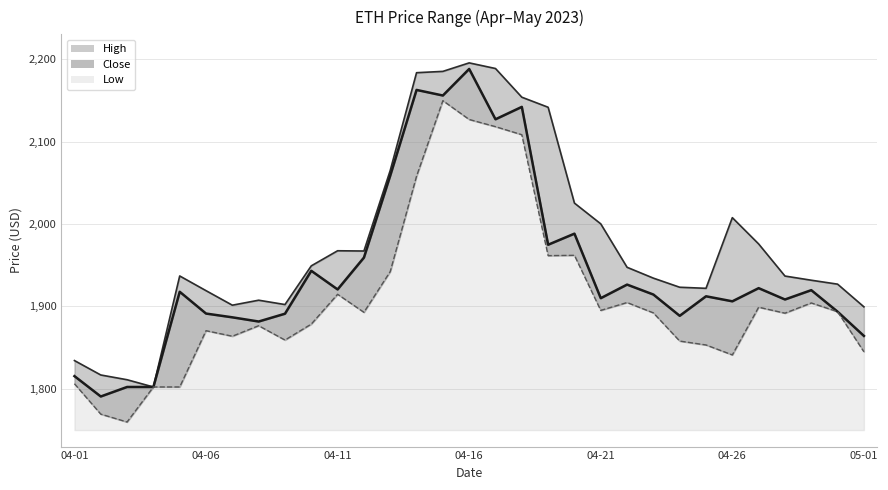

What is the maximum value for Low?

399.6